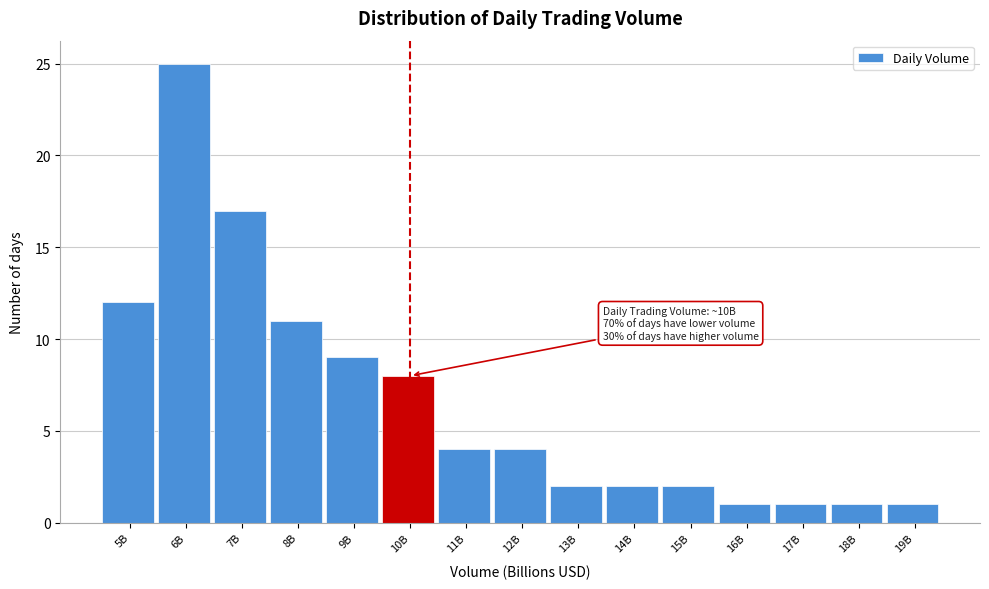

Reading left to right, list all the values displayed in this chart.

5B=12	6B=25	7B=17	8B=11	9B=9	10B=8	11B=4	12B=4	13B=2	14B=2	15B=2	16B=1	17B=1	18B=1	19B=1